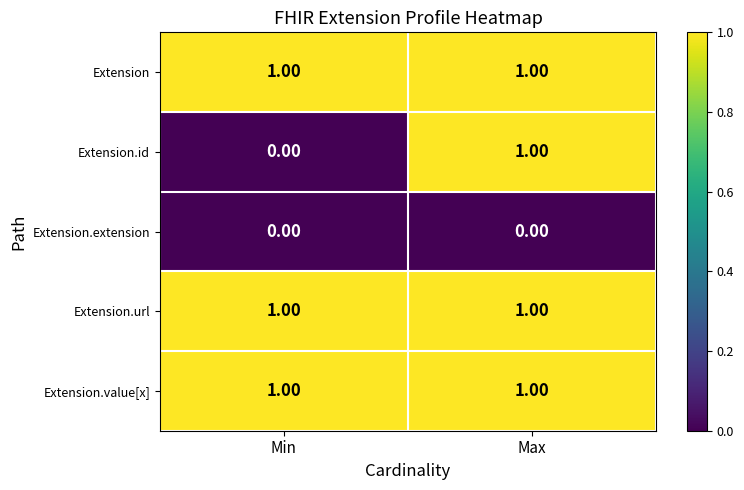

Rank the categories by Extension.id value from lowest to highest.

Min, Max